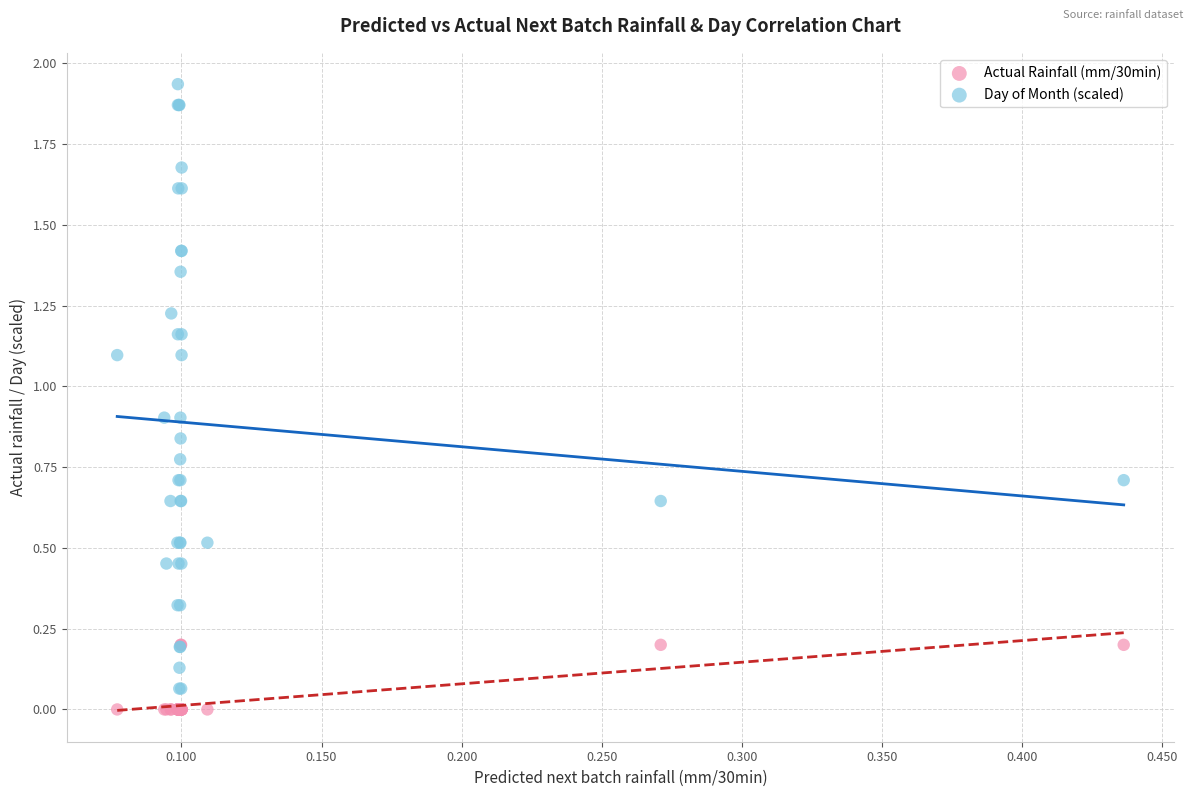

Which series has the widest spread of Y values?

Day of Month (scaled)